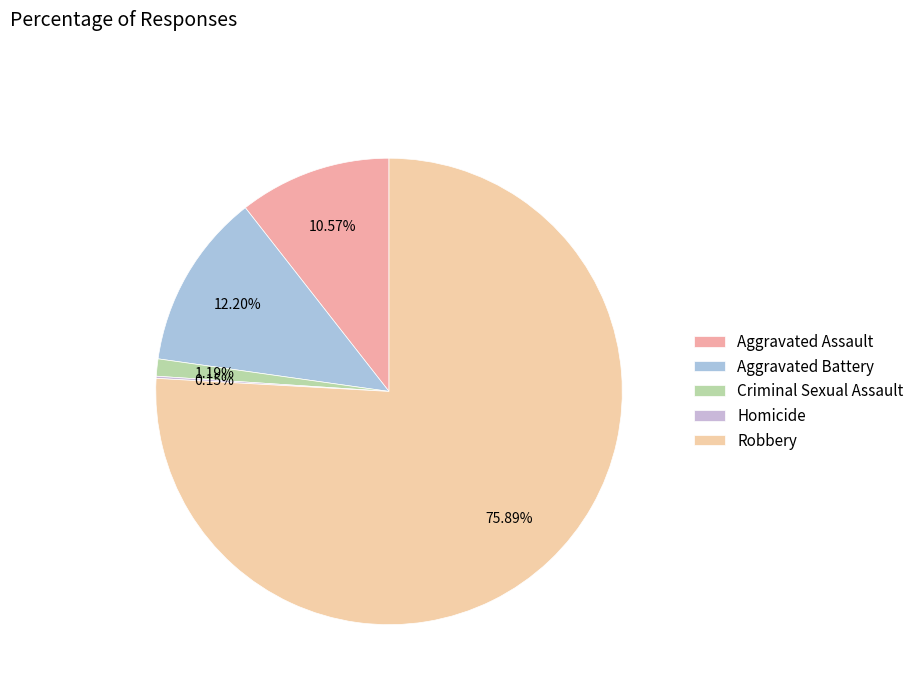

Which slice is the smallest?

Homicide